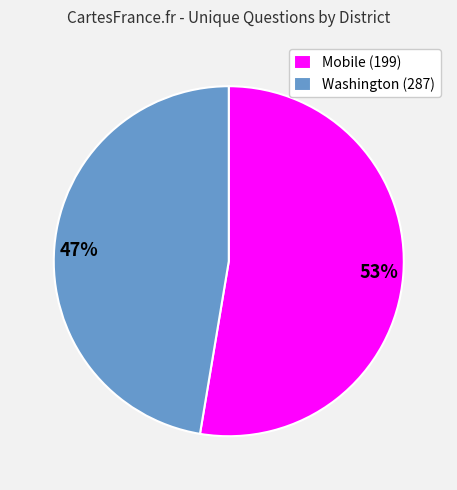

Is Washington (287) the majority of the pie?

No